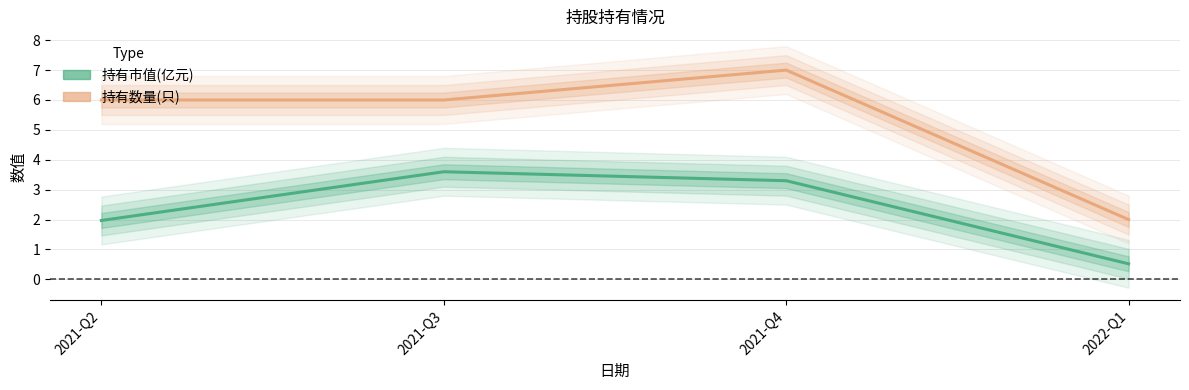

What is the value of the 持有市值(亿元) point at the 2nd from the left?

3.6